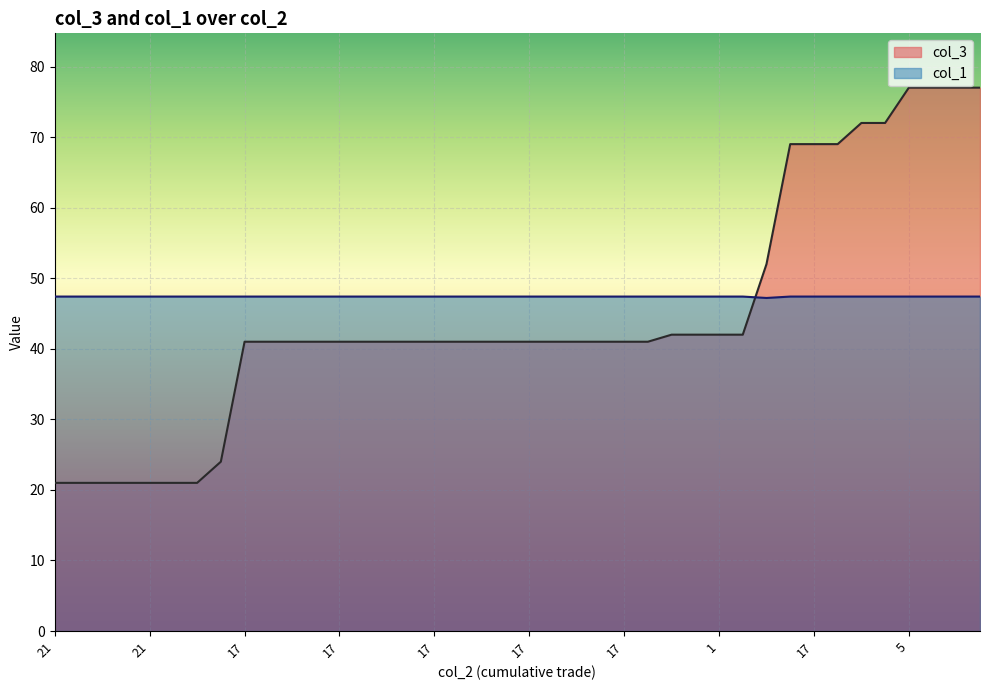

At 5, list the series in order from smallest to largest.

col_1, col_3